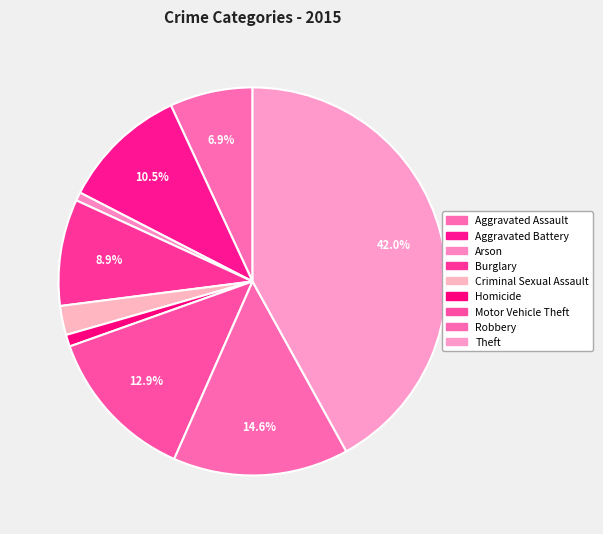

Is it true that Aggravated Assault is 7% of the pie?

True